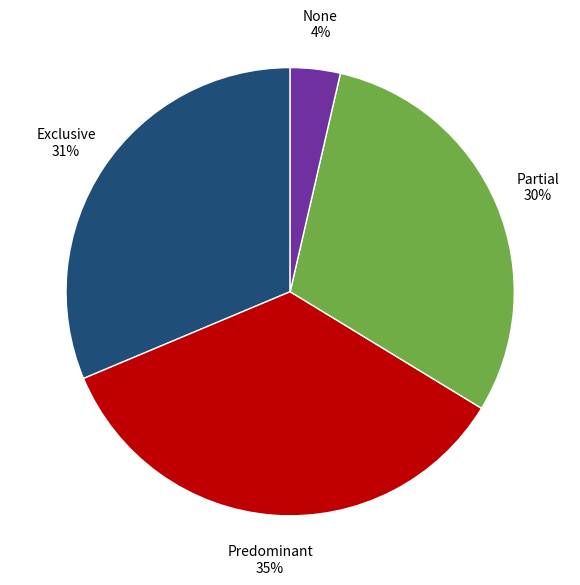

How many segments does this pie chart have?

4